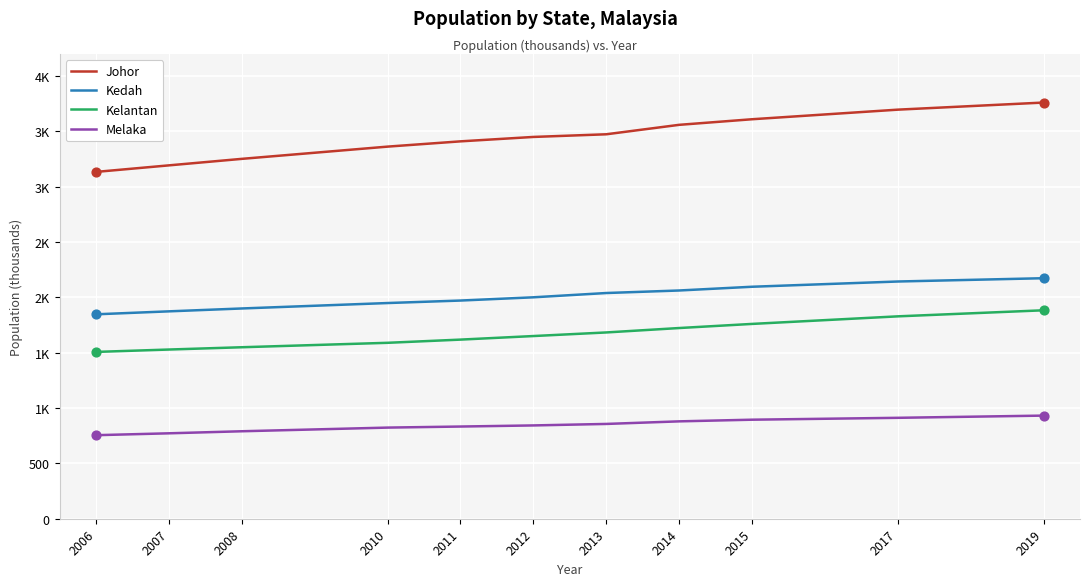

At which category is the sum across all series the highest?

2019